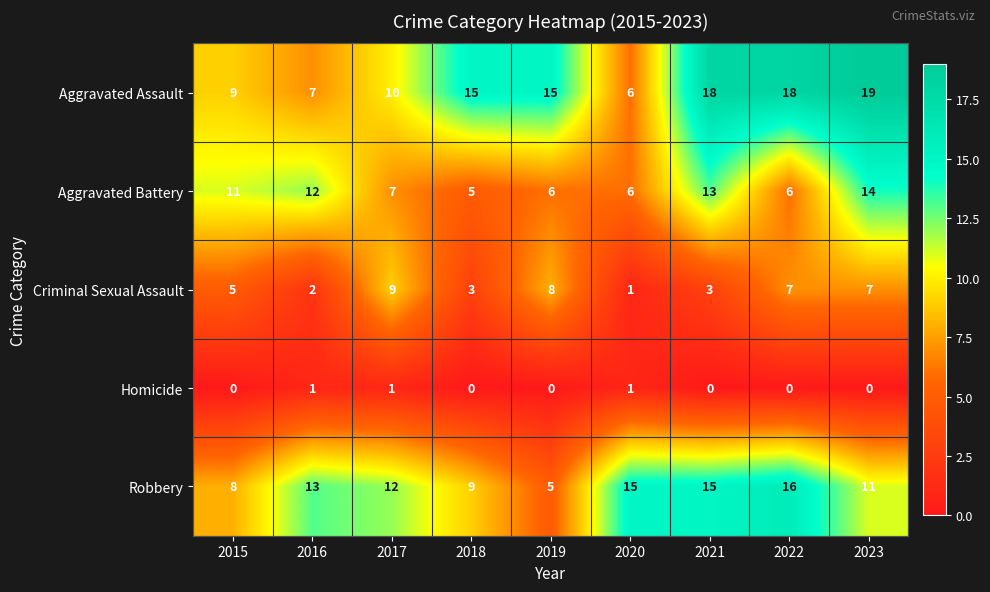

At how many categories does at least one series exceed 5?

9